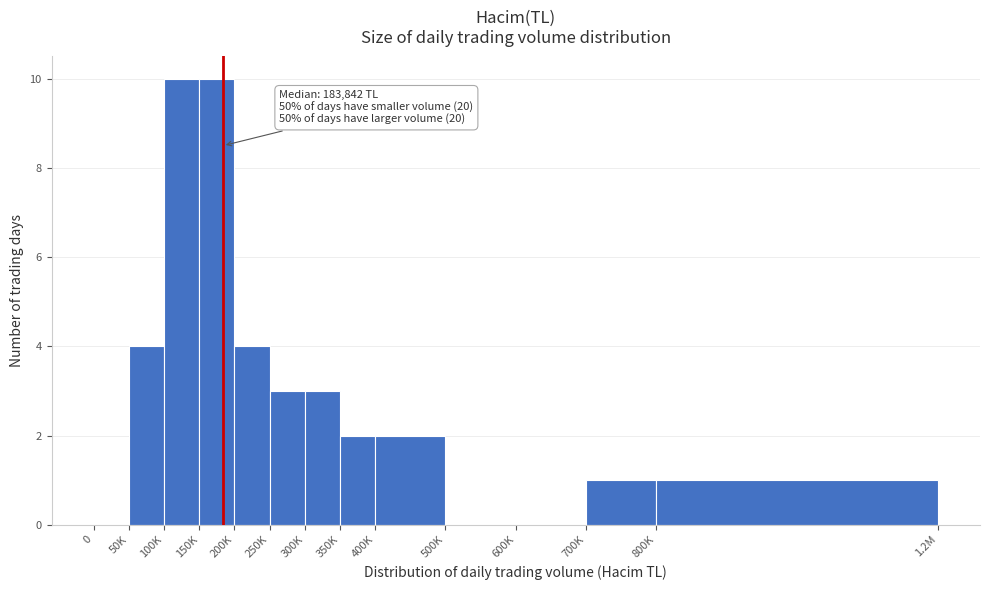

Reading left to right, list all the values displayed in this chart.

0=0	50K=4	100K=10	150K=10	200K=4	250K=3	300K=3	350K=2	400K=2	500K=0	600K=0	700K=1	800K=1